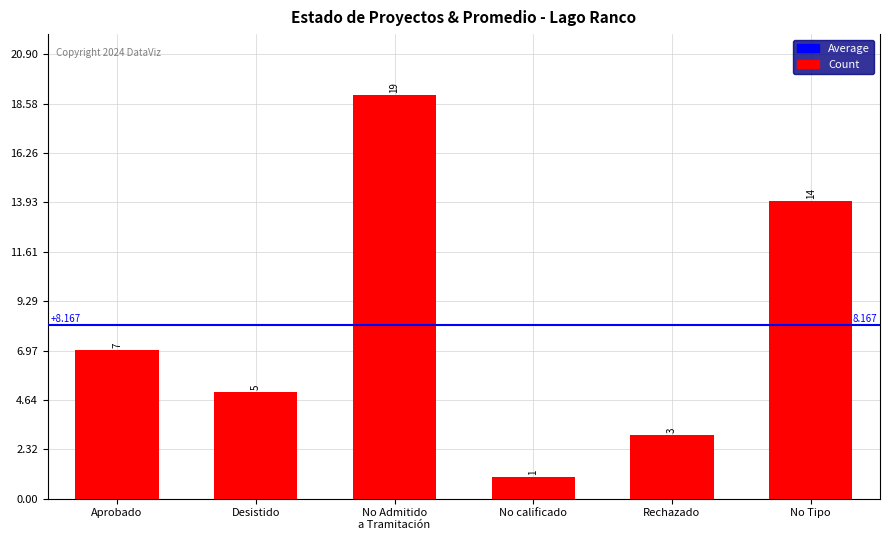

How many data points does each series have?

6